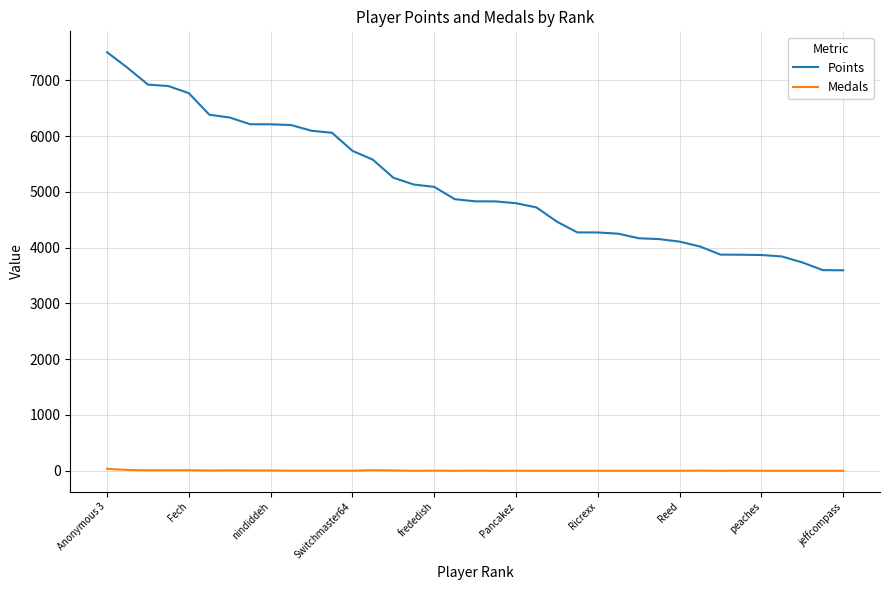

Which series has the largest total across all categories?

Points